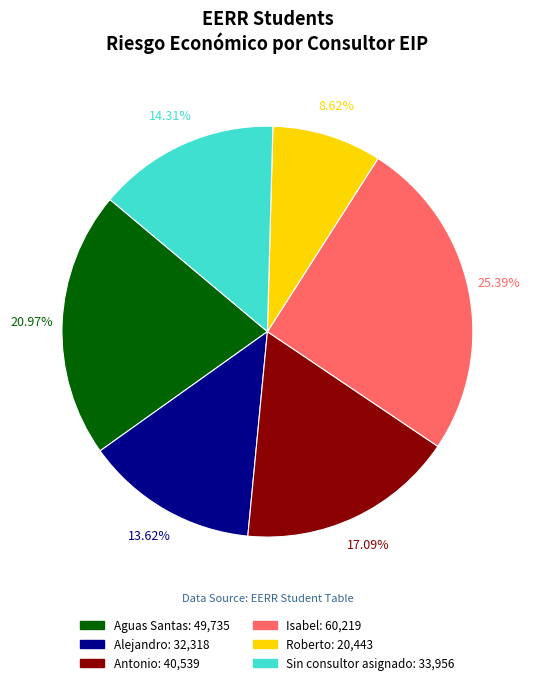

Is there any slice that represents more than half of the pie?

No